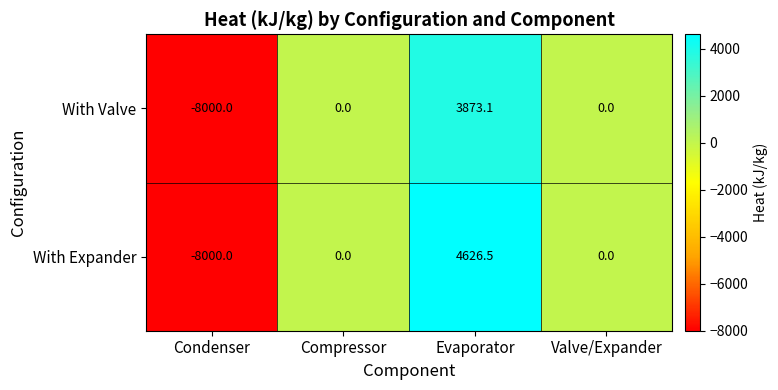

Count the number of data series in this chart.

2